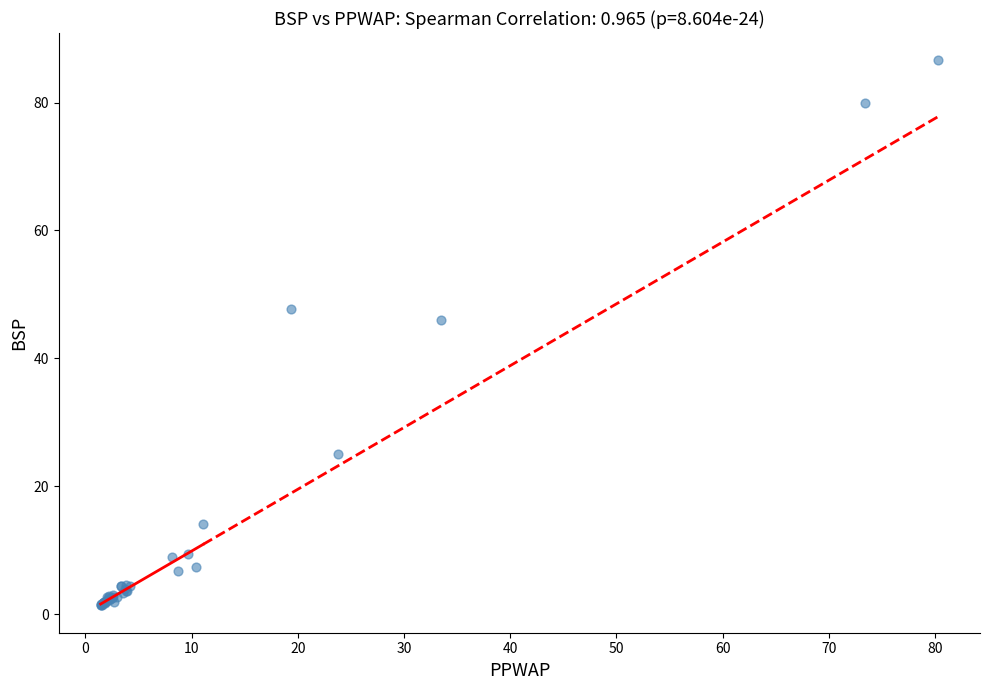

What Y value in the scatter plot is closest to 43?

46.0